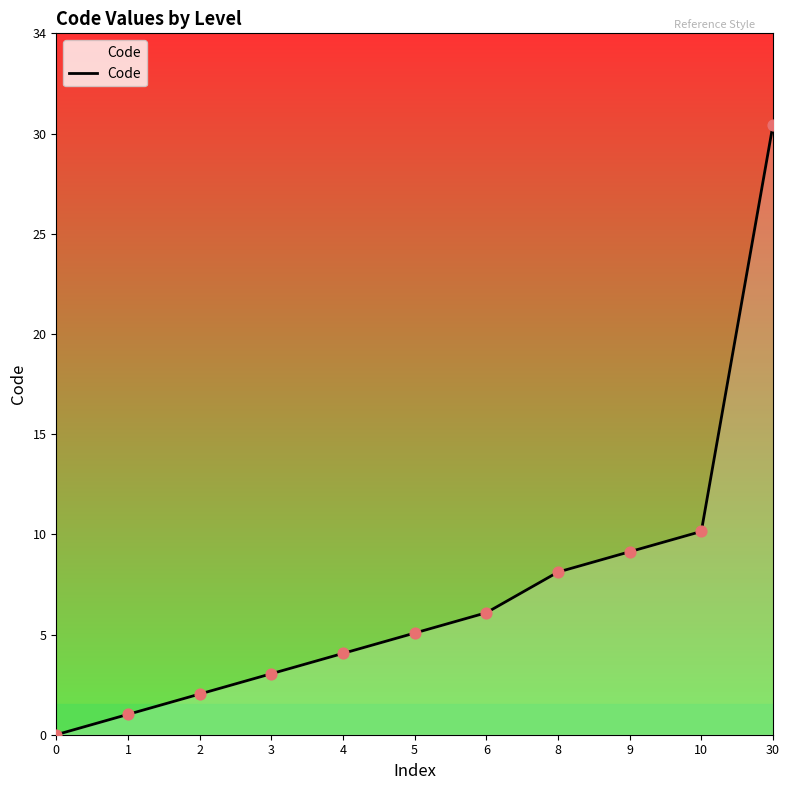

Which has a higher value, 5 or 30?

30